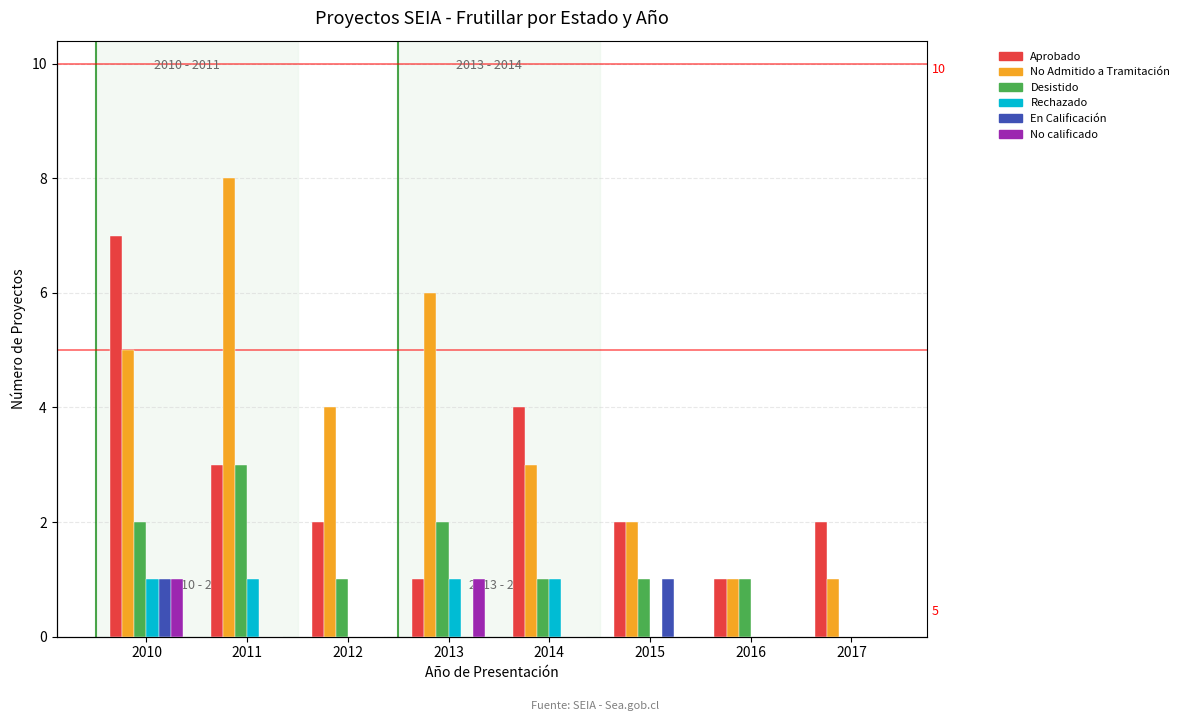

List the series in order of their peak value, highest first.

No Admitido a Tramitación, Aprobado, Desistido, Rechazado, En Calificación, No calificado